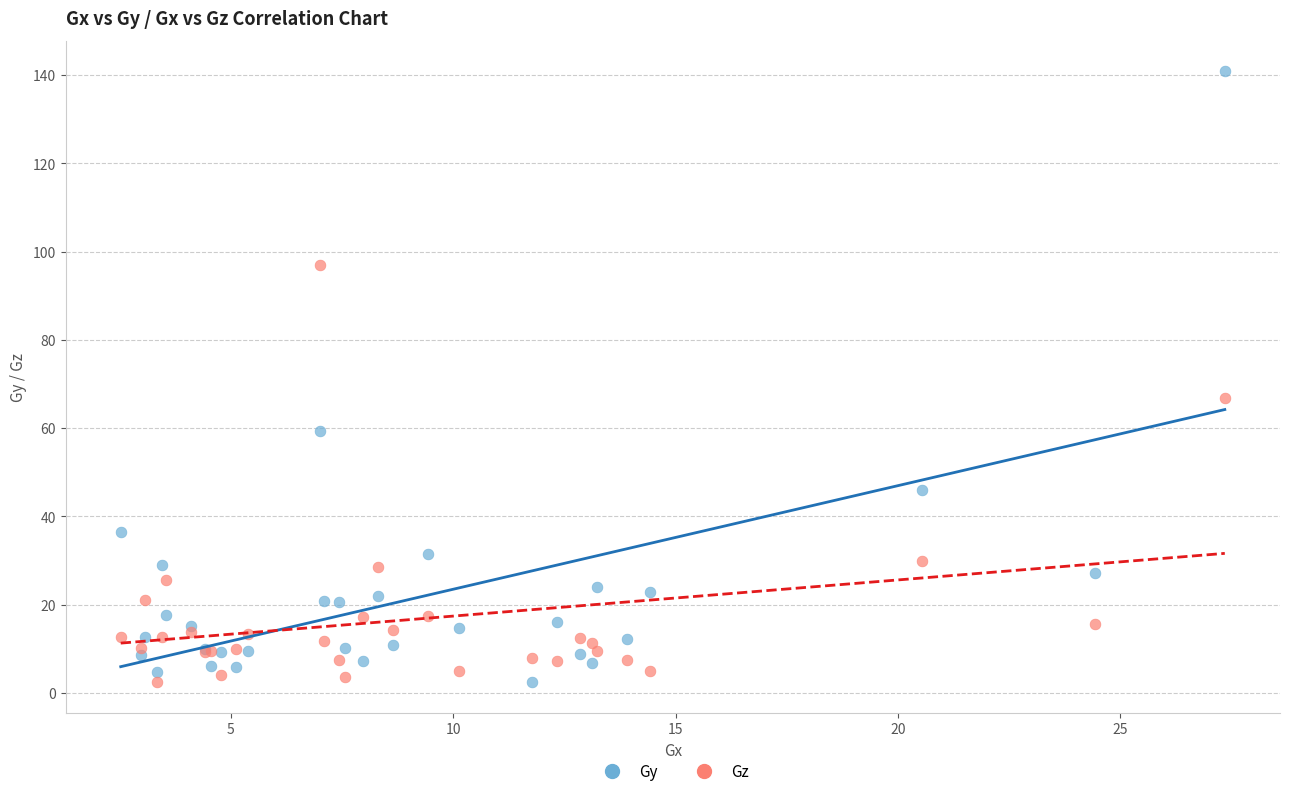

Across all series, what Y value is closest to 71?

66.8